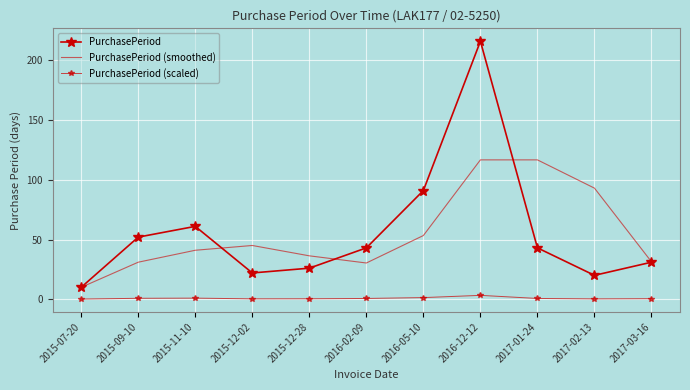

Where is PurchasePeriod (smoothed) nearest to the value 63?

2016-05-10